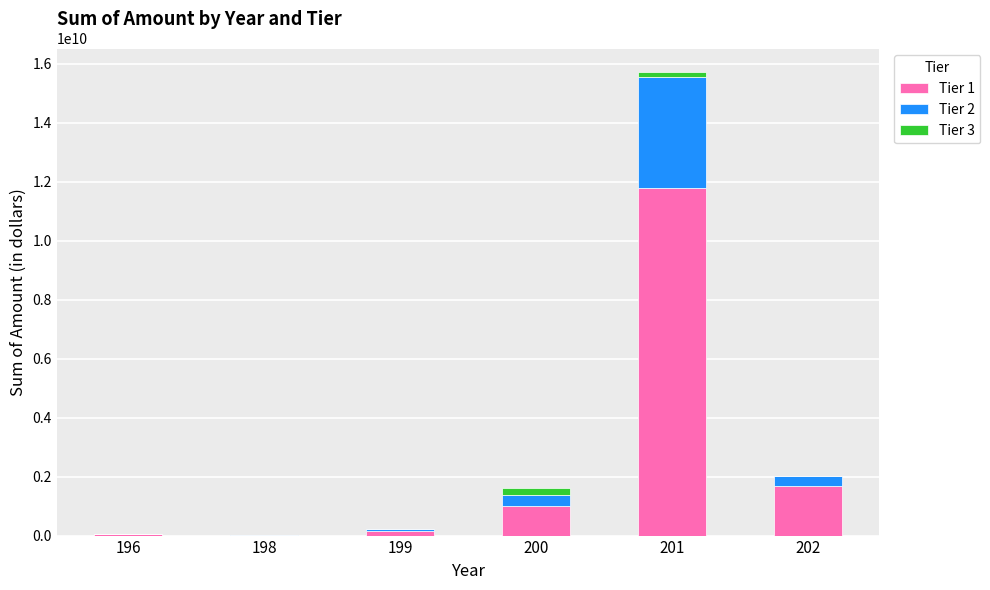

The value of Tier 1 at 201 is 11800955000. True or false?

True